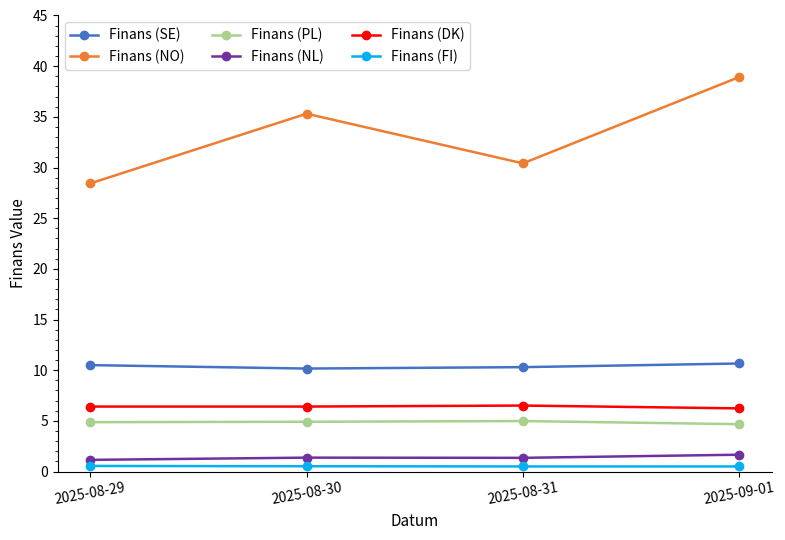

What is the sum of the Finans (NO) values at 2025-08-31 and 2025-08-30?

65.7